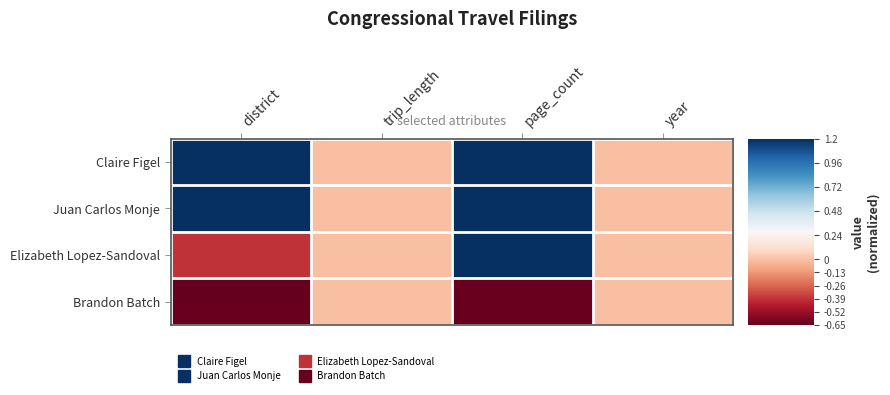

Rank the series at trip_length from highest to lowest value.

Claire Figel, Juan Carlos Monje, Elizabeth Lopez-Sandoval, Brandon Batch